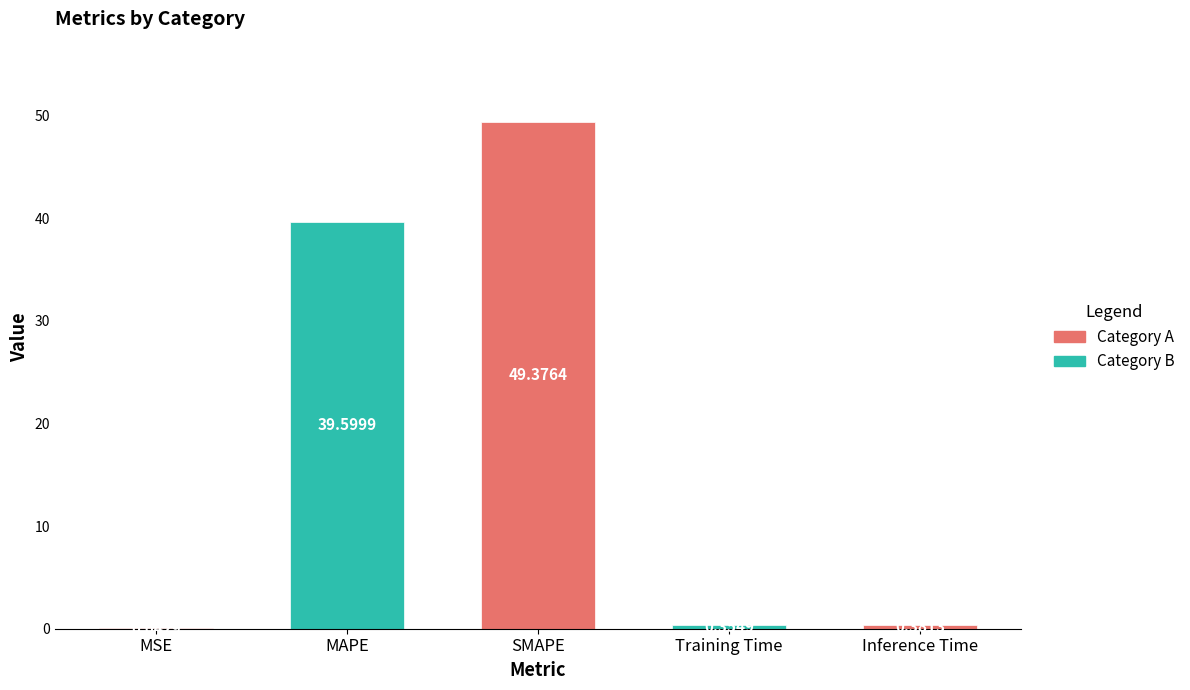

Which label corresponds to the largest value in the chart?

SMAPE